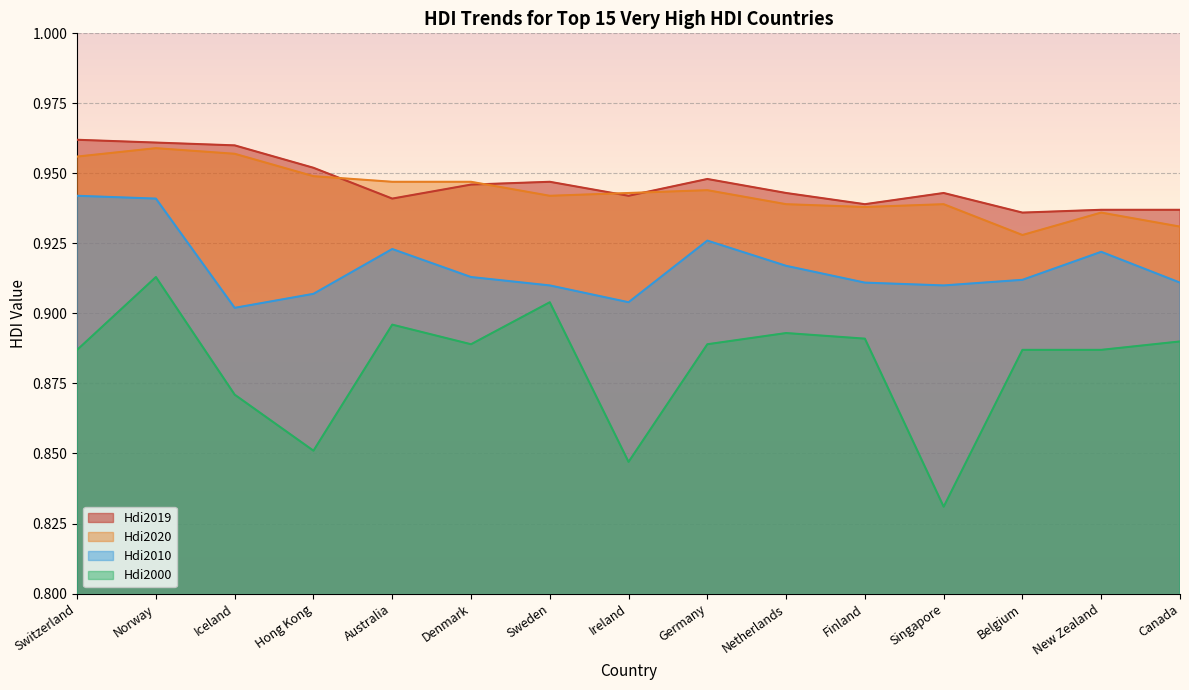

What is the average value of the Hdi2000 series?

0.9